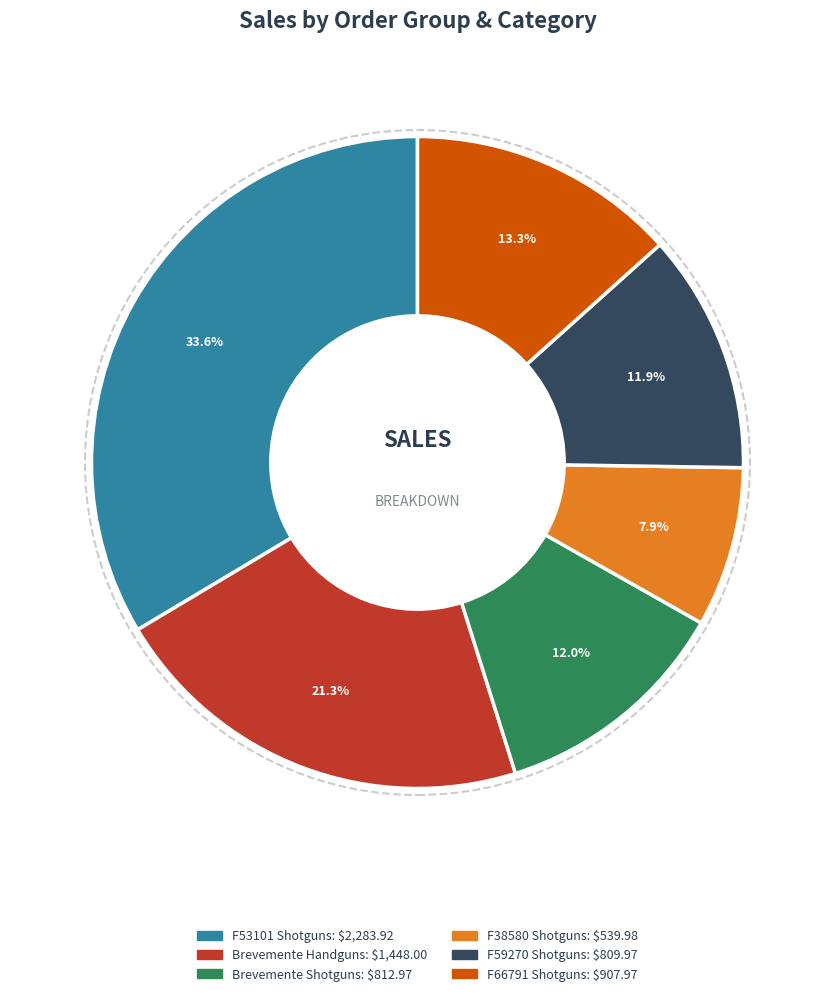

Is there any slice that represents more than half of the pie?

No